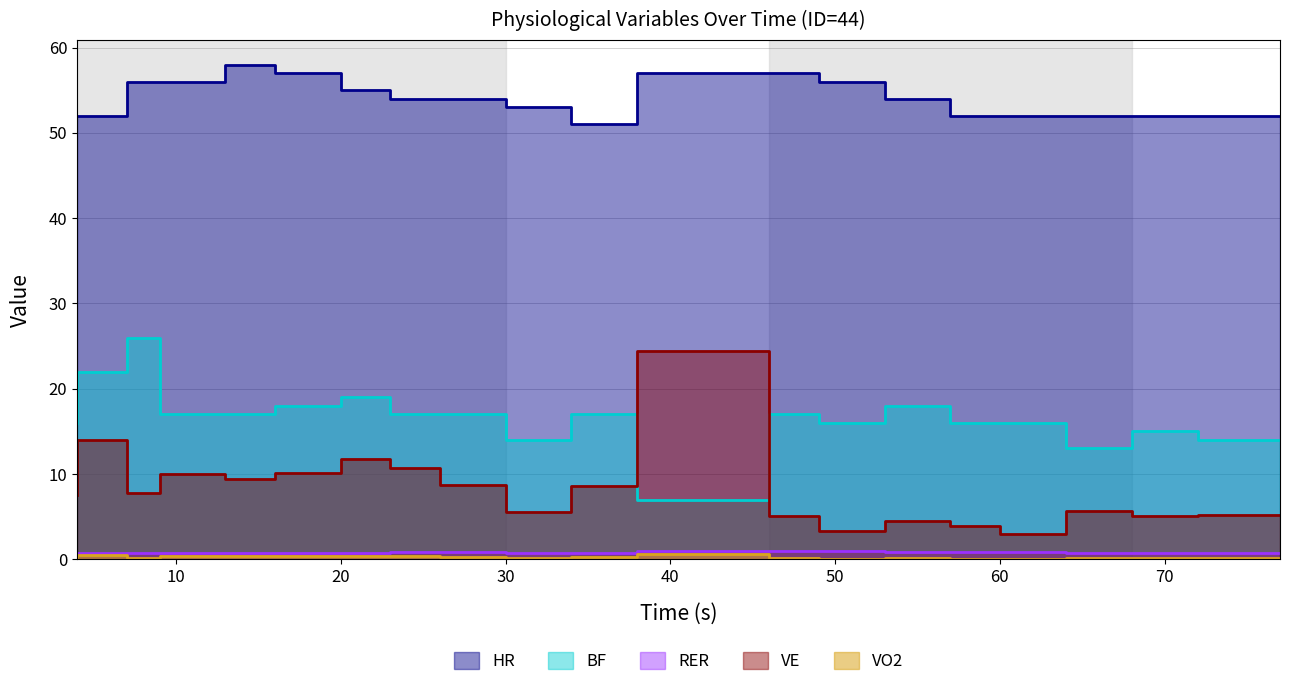

How many lines are shown in the chart?

5